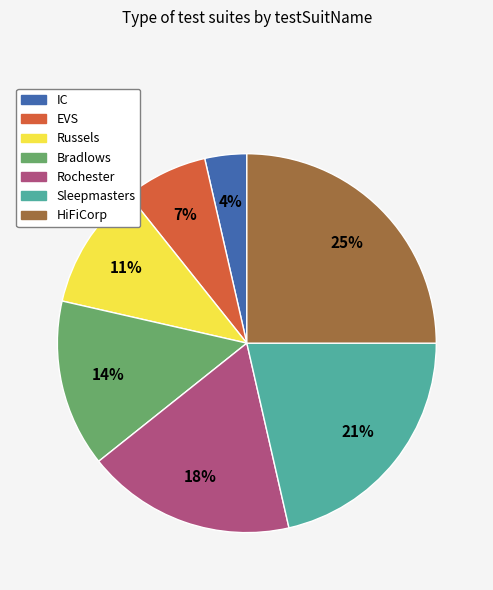

What is the largest slice in the pie chart?

HiFiCorp